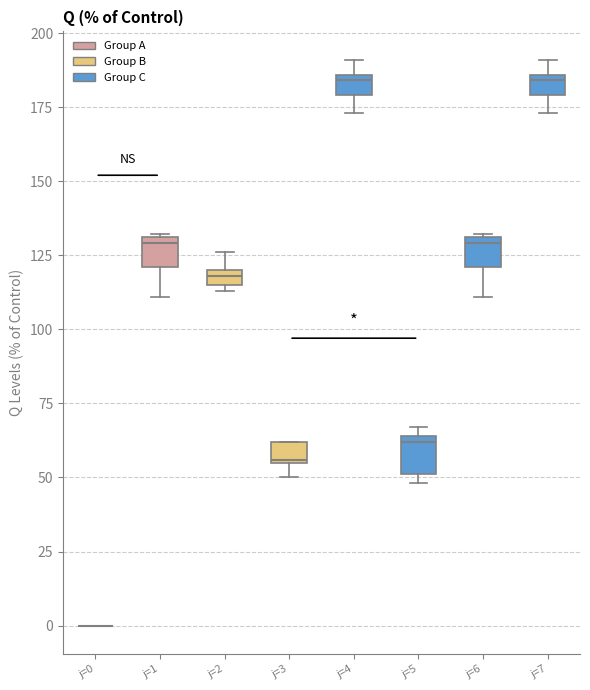

Where does the lower whisker of the box for j=7 end on the y-axis? The values are not printed on the chart, so give them approximately, as read against the axis.

175